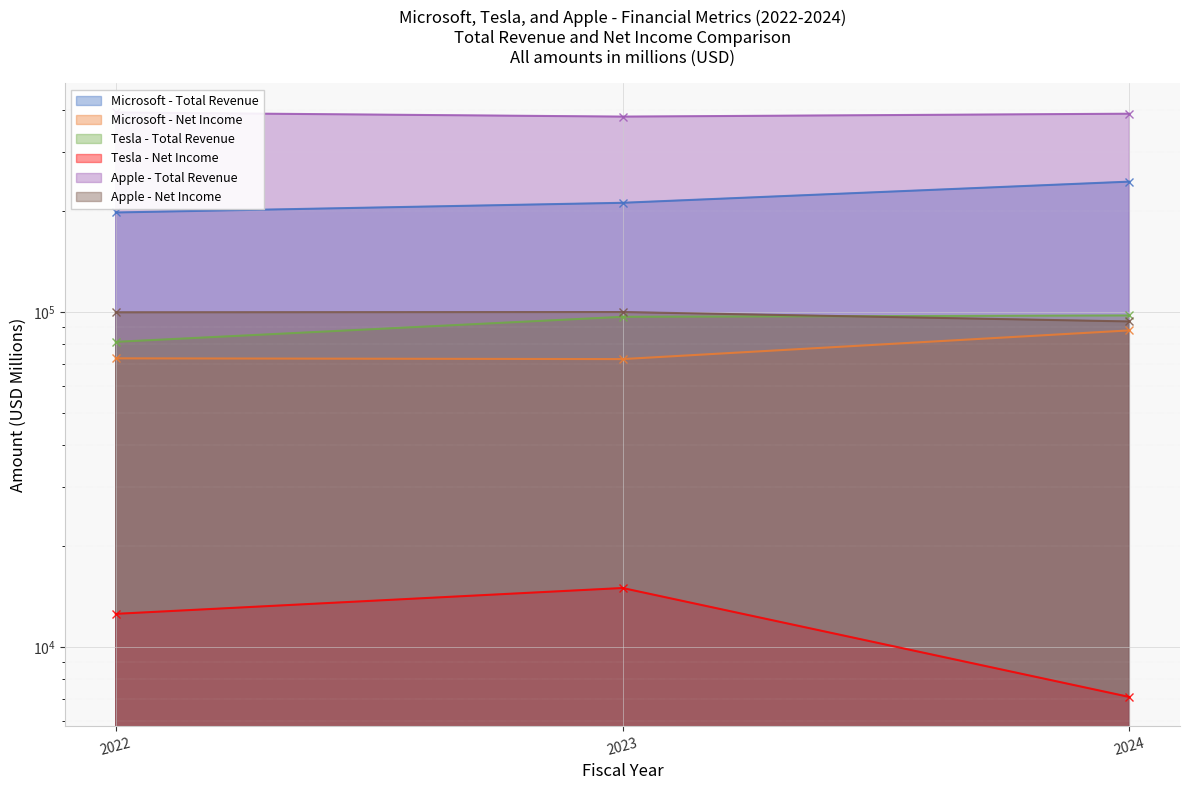

Is it true that Tesla - Total Revenue equals 97690 at 2024?

True